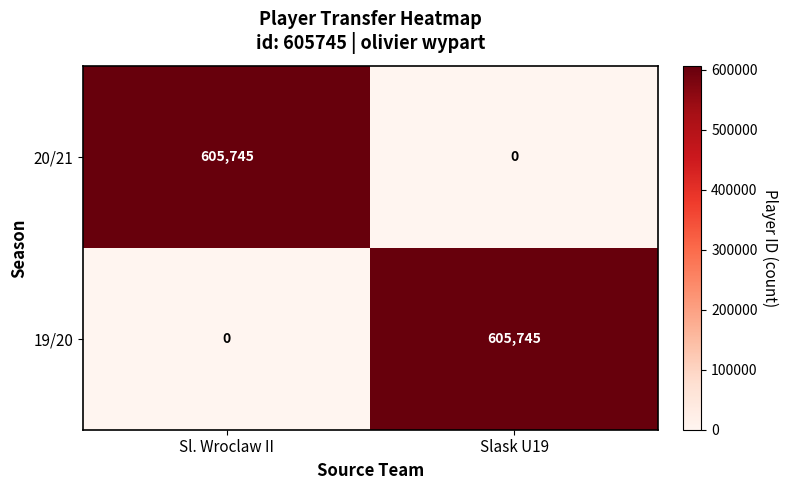

What is the highest value of the 20/21 series?

605745